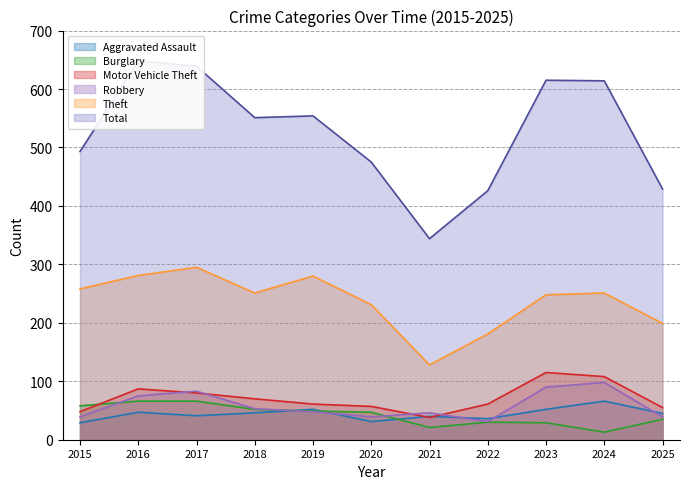

Where is Theft nearest to the value 211?

2025